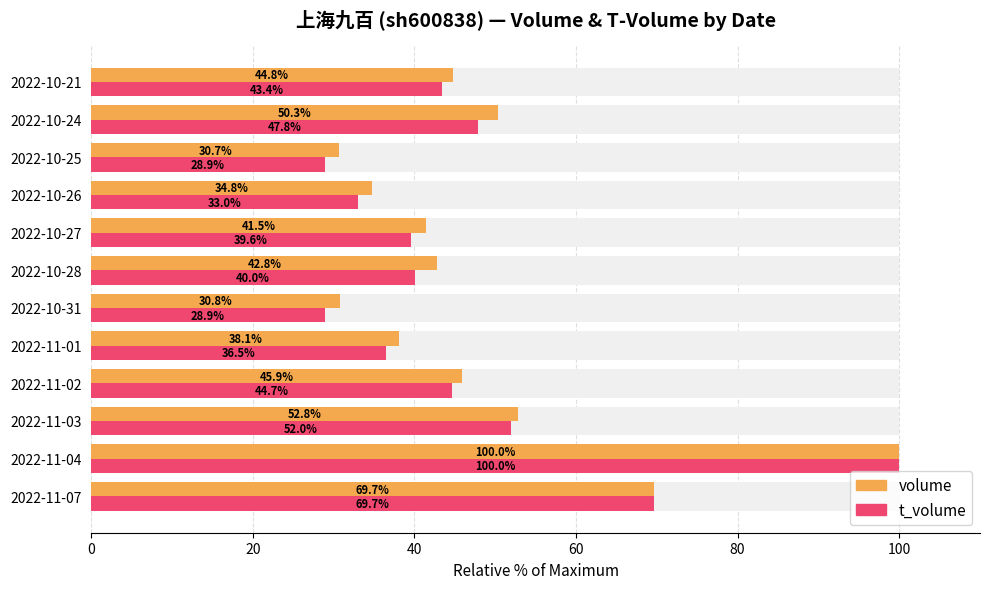

List the series in order of their overall mean, highest first.

volume, t_volume